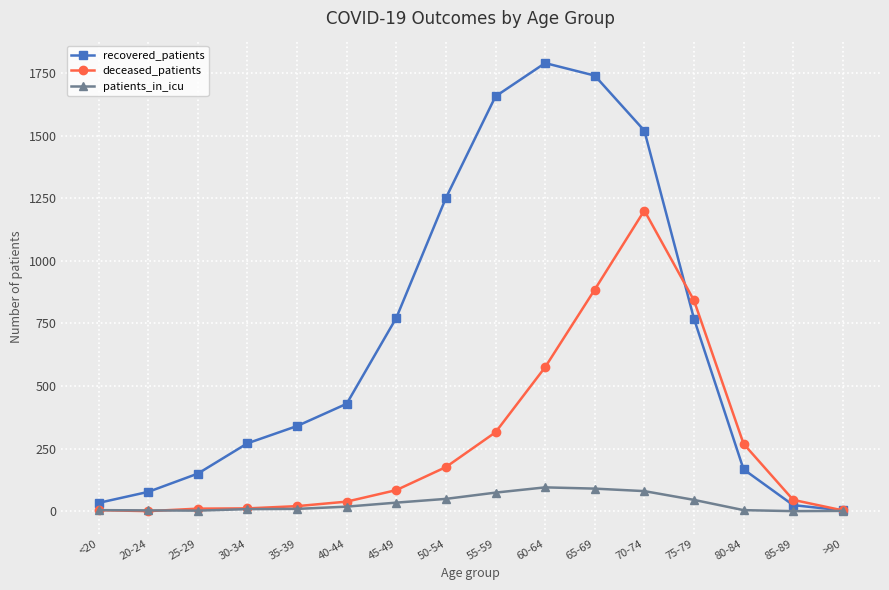

How many lines are shown in the chart?

3